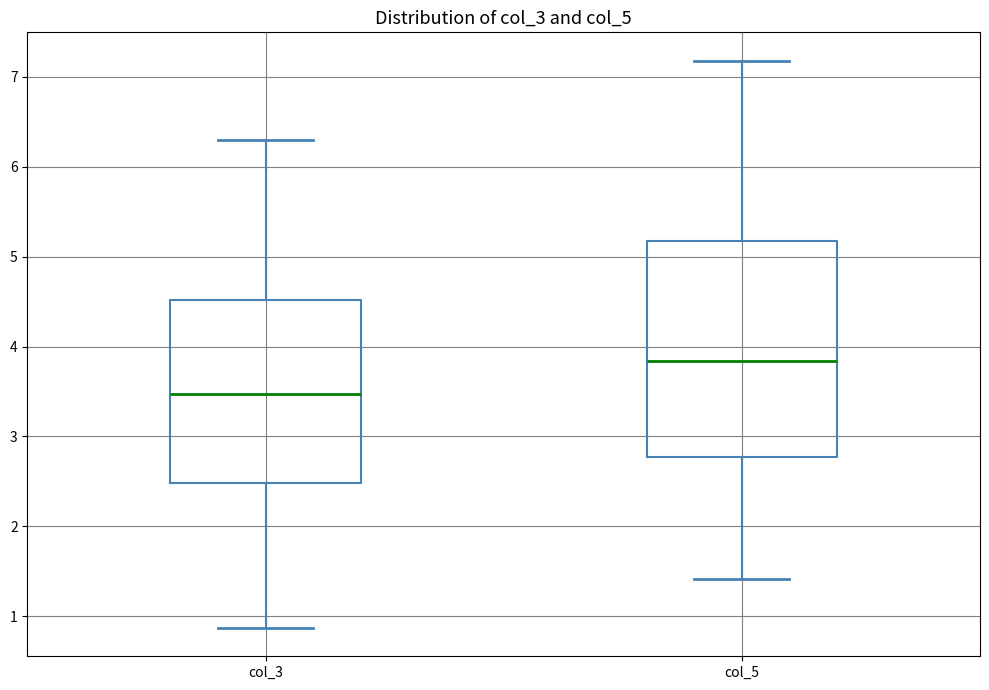

Which box is the tallest, from its lower edge to its upper edge?

col_5